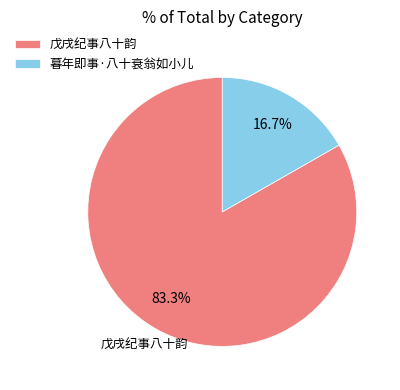

What is the smallest slice in the pie chart?

暮年即事·八十衰翁如小儿